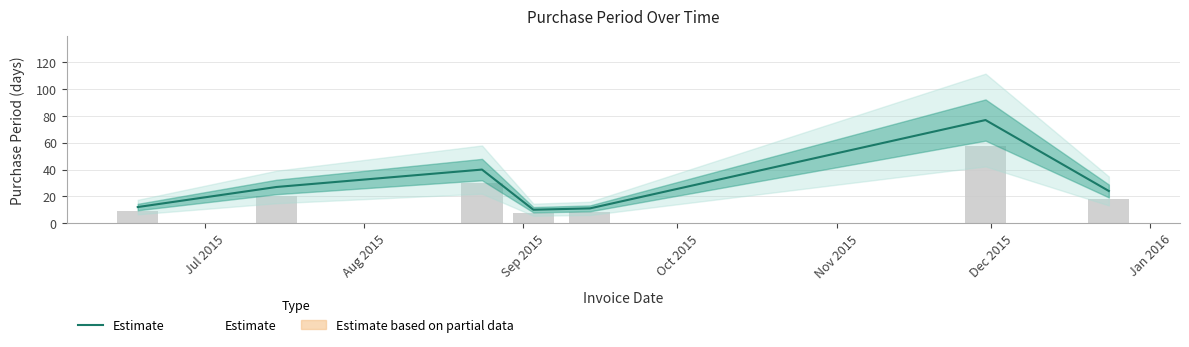

How many values are below 24?

3